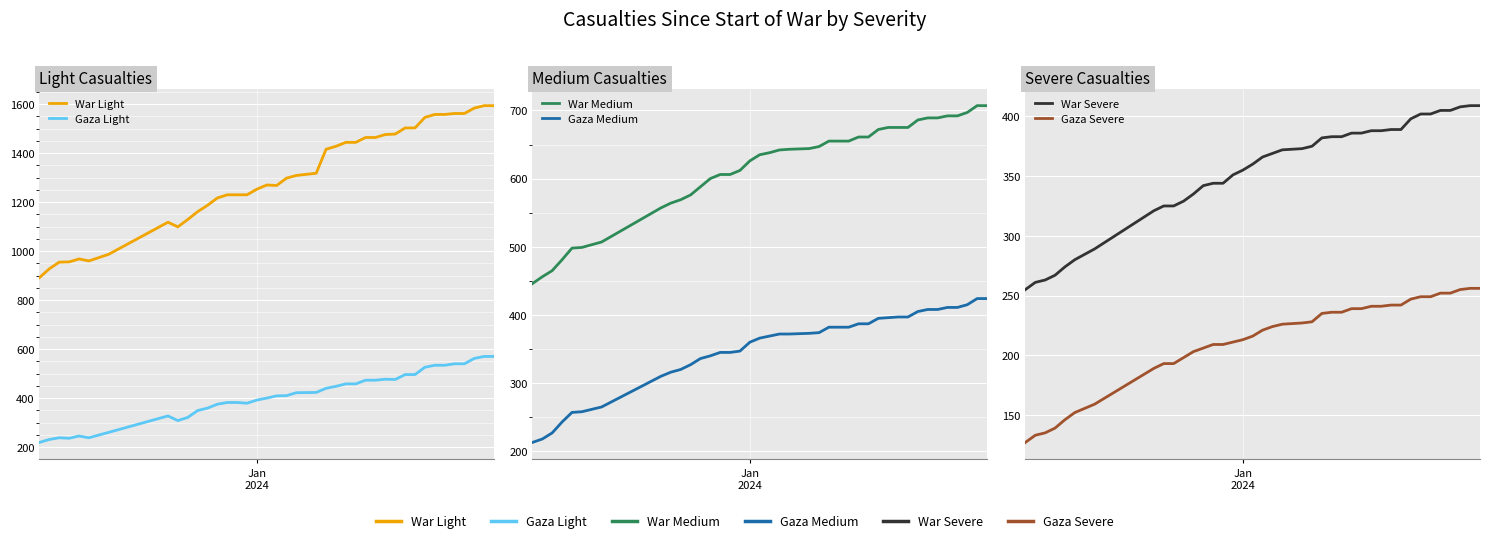

How many distinct data groups are displayed?

6